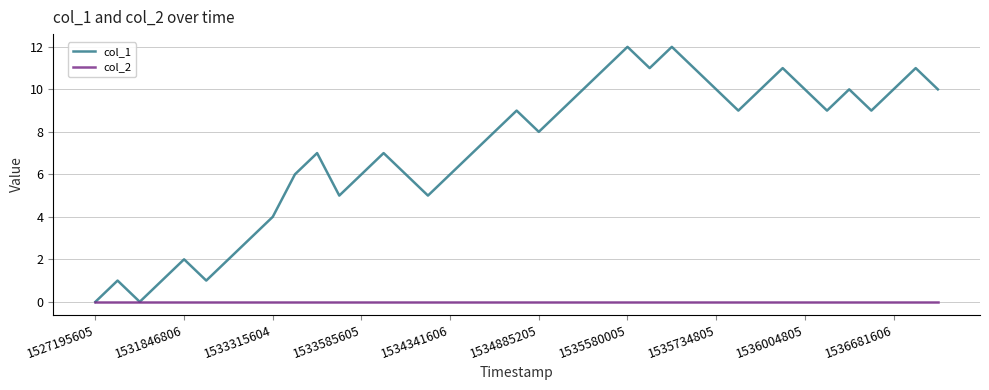

Rank the series by their average value, from highest to lowest.

col_1, col_2